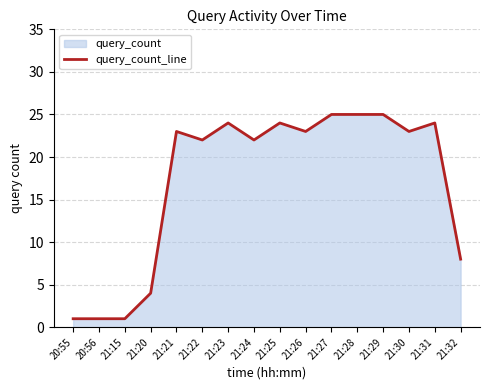

What is the value of the 2nd point from the left?

1